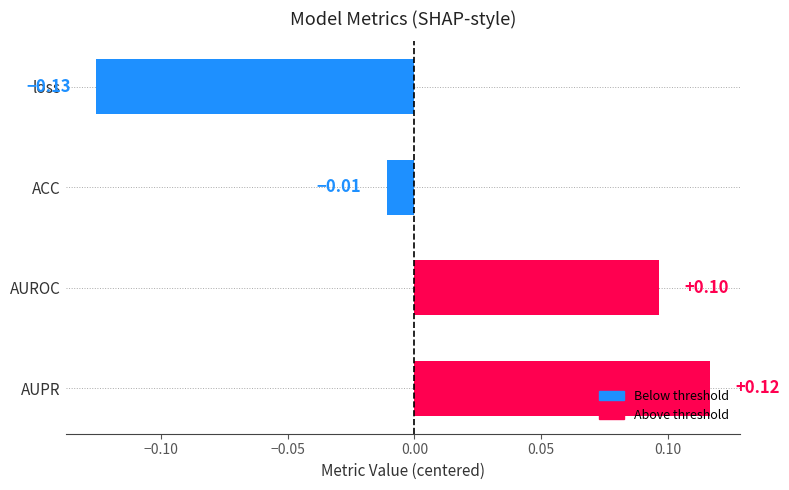

What is the sum of all values?

0.1